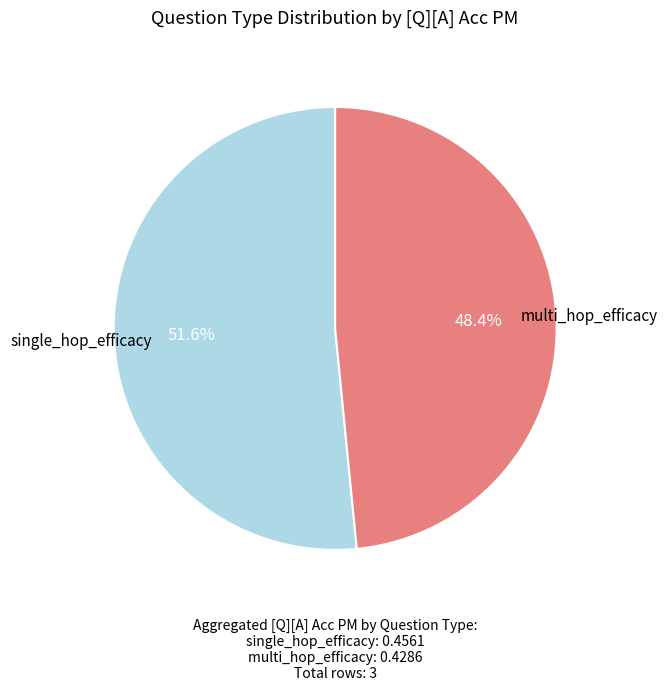

Does single_hop_efficacy account for over 50% of the chart?

Yes